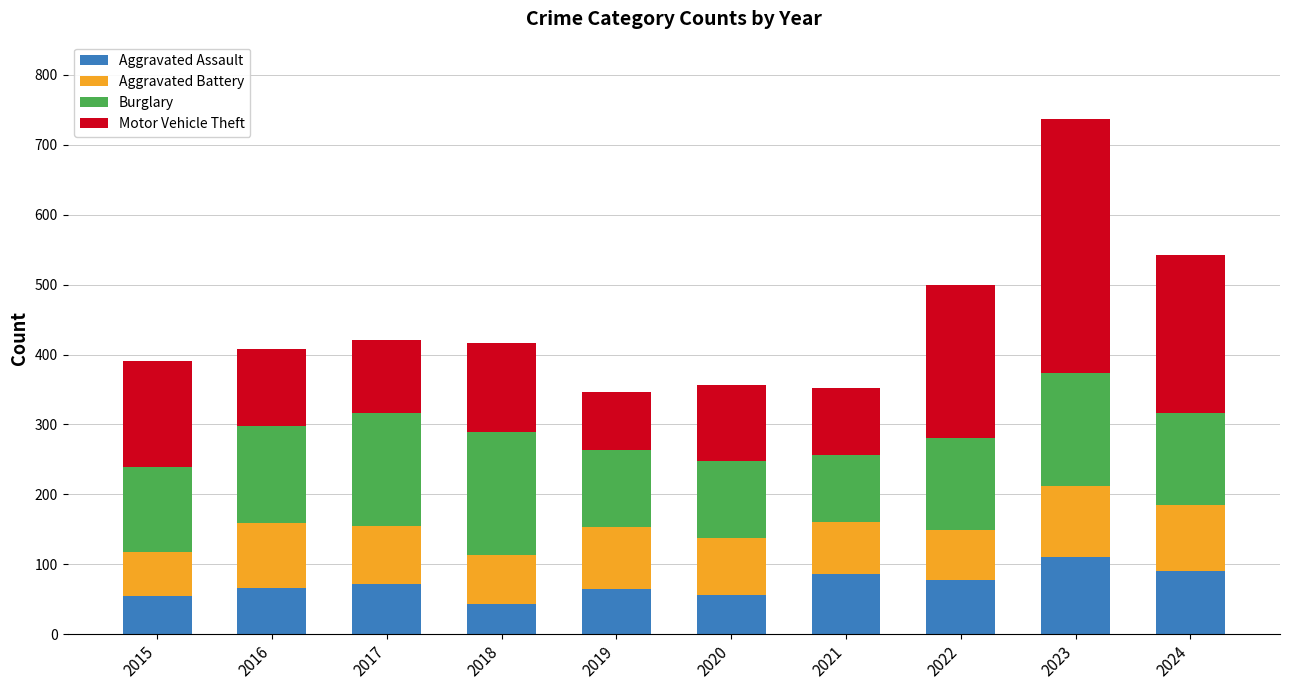

Does the chart contain any negative values?

No